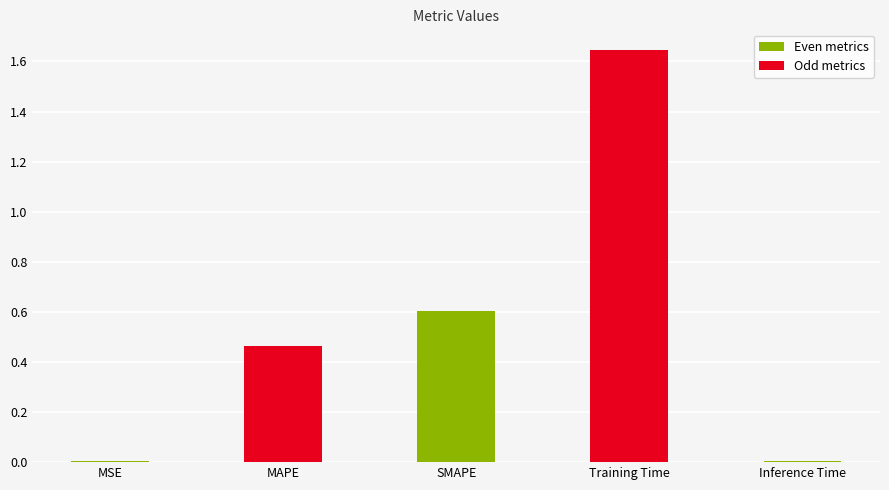

The value at MSE is 0.0. True or false?

True